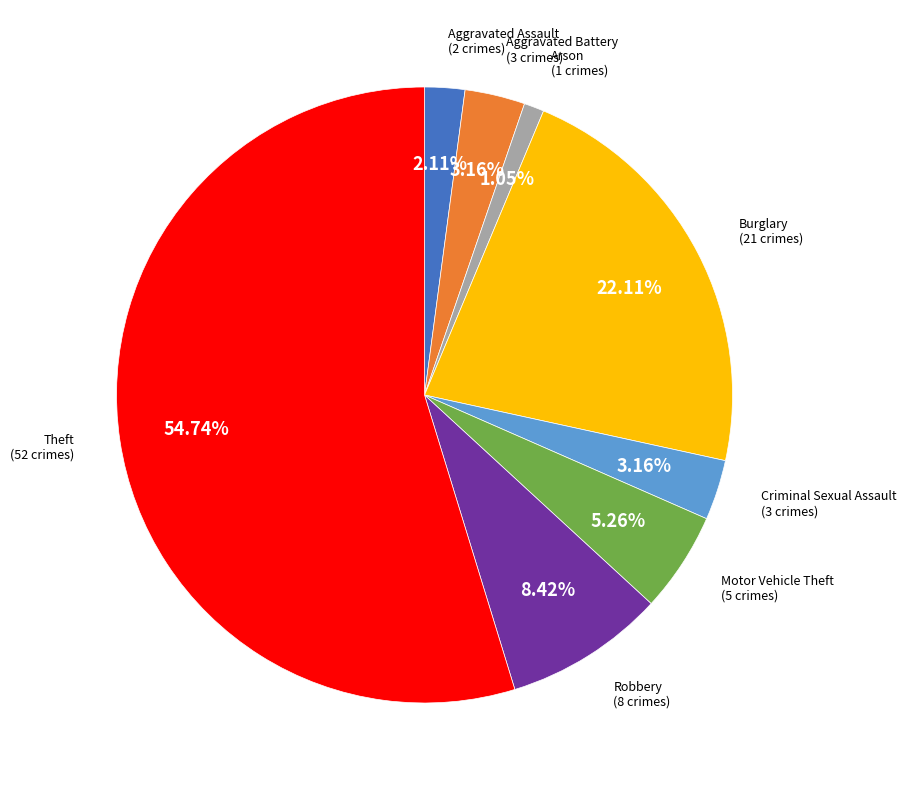

Is there a majority slice in this chart?

Yes